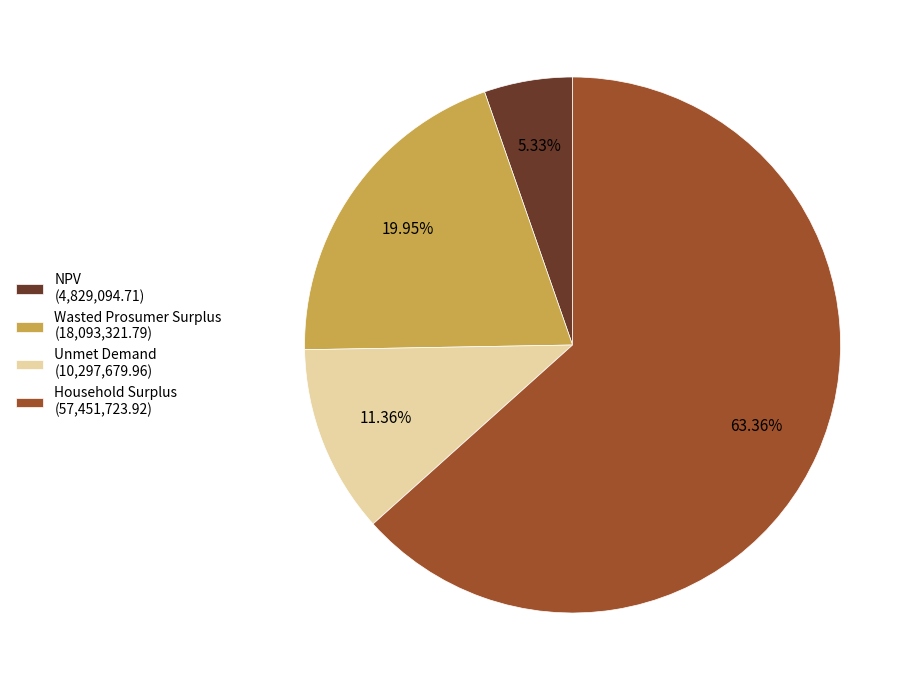

Is the sum of Unmet Demand and NPV greater than half?

No